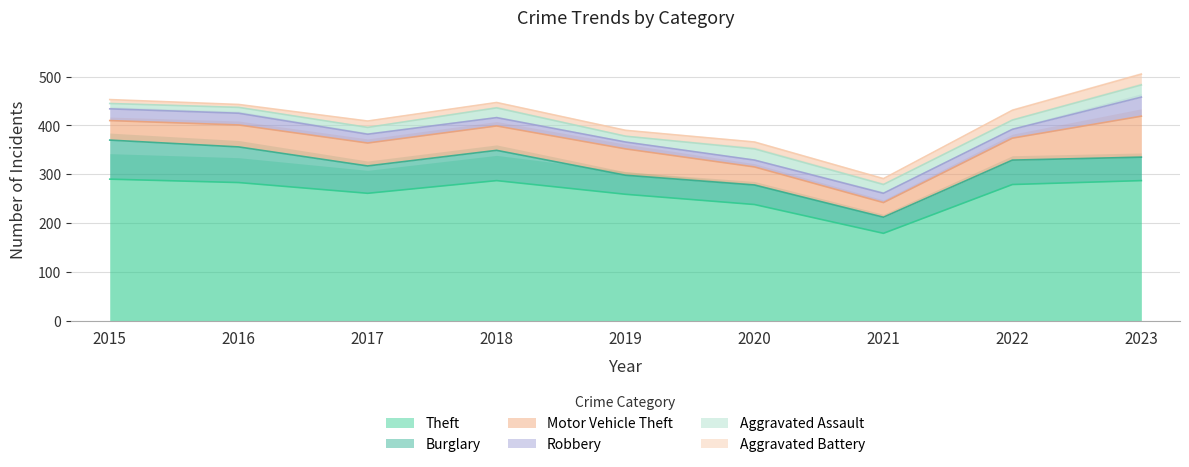

At which label does Aggravated Battery first exceed 12?

2017